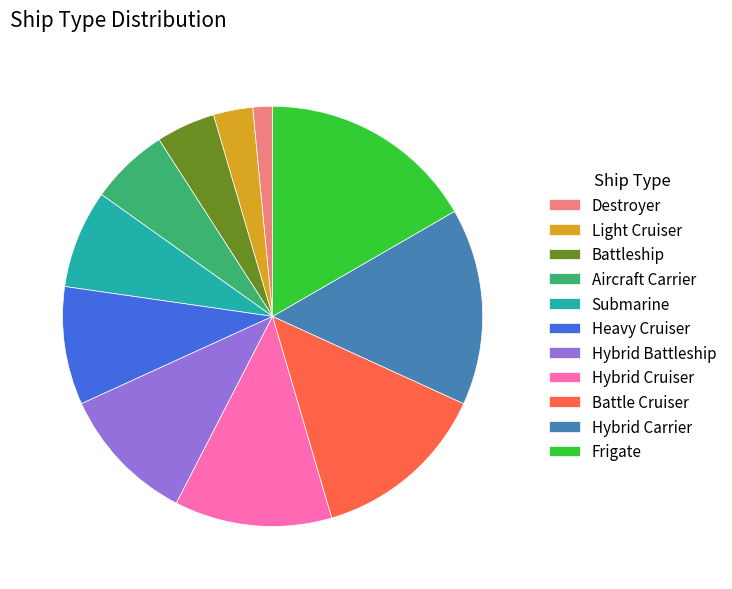

Which category has the smallest portion of the pie?

Destroyer